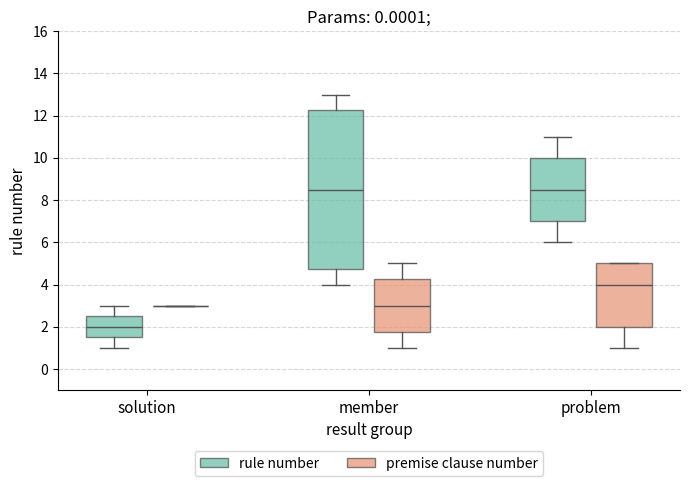

Which box is the tallest, from its lower edge to its upper edge?

member (rule number)